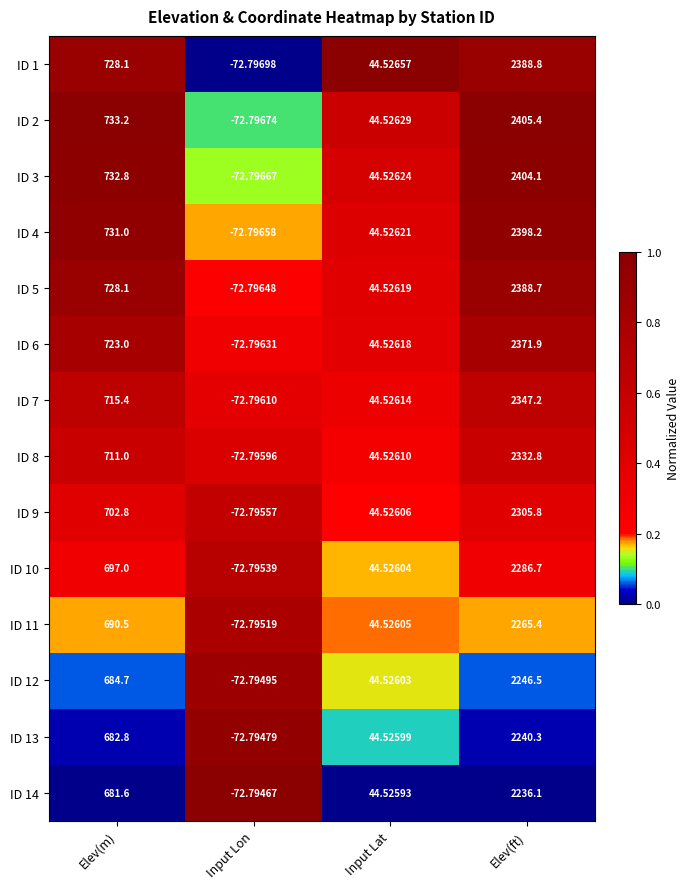

What is the difference between the highest and lowest values at Elev(m)?

51.6